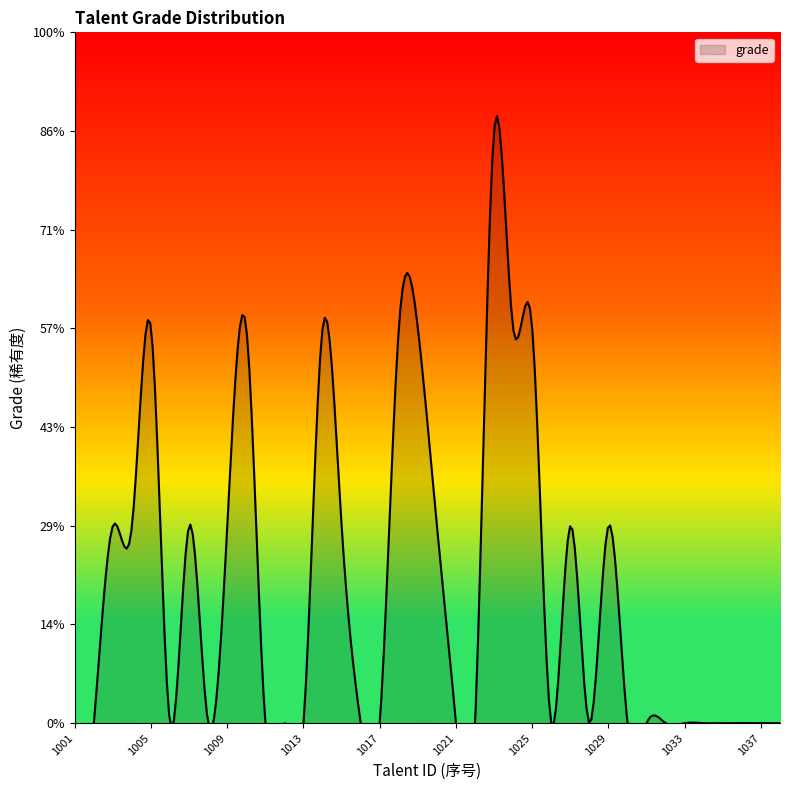

Reading left to right, what are all the values shown in this chart?

1001=0	1002=0	1003=1	1004=1	1005=2	1006=0	1007=1	1008=0	1009=1	1010=2	1011=0	1012=0	1013=0	1014=2	1015=1	1016=0	1017=0	1018=2	1019=2	1020=1	1021=0	1022=0	1023=3	1024=2	1025=2	1026=0	1027=1	1028=0	1029=1	1030=0	1031=0	1032=0	1033=0	1034=0	1035=0	1036=0	1037=0	1038=0